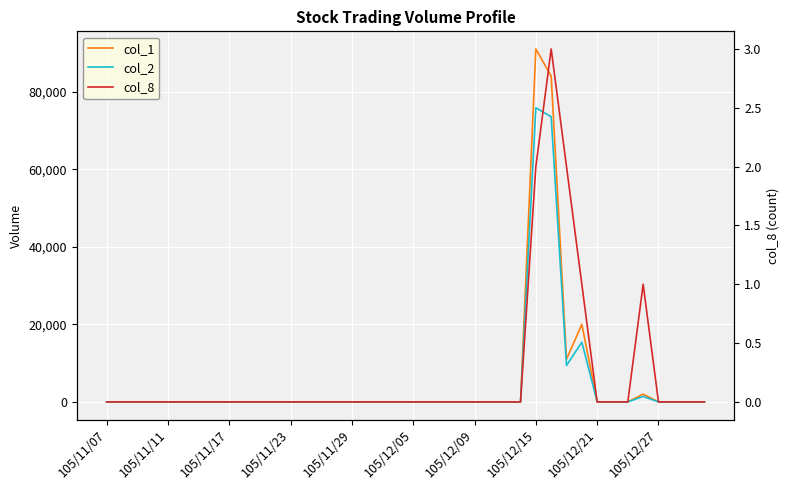

Count the number of categories in the chart.

40